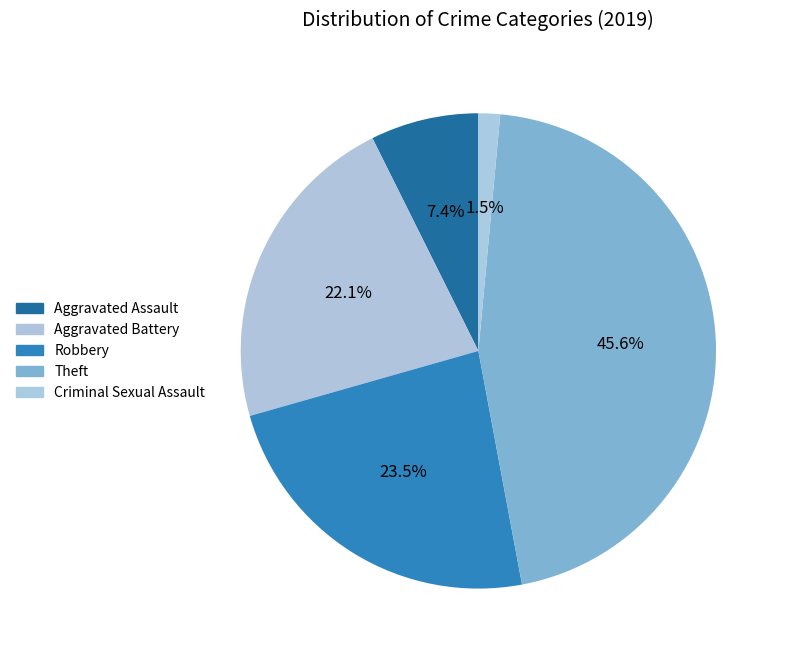

Count the number of slices in the pie.

5